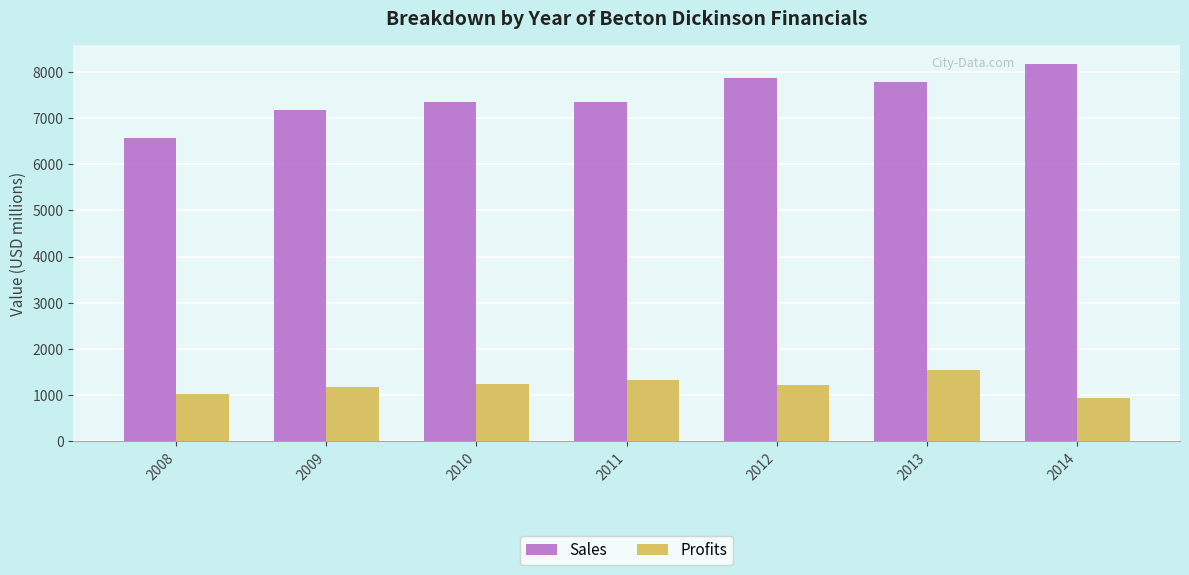

Which series changed the most between 2008 and 2011?

Sales